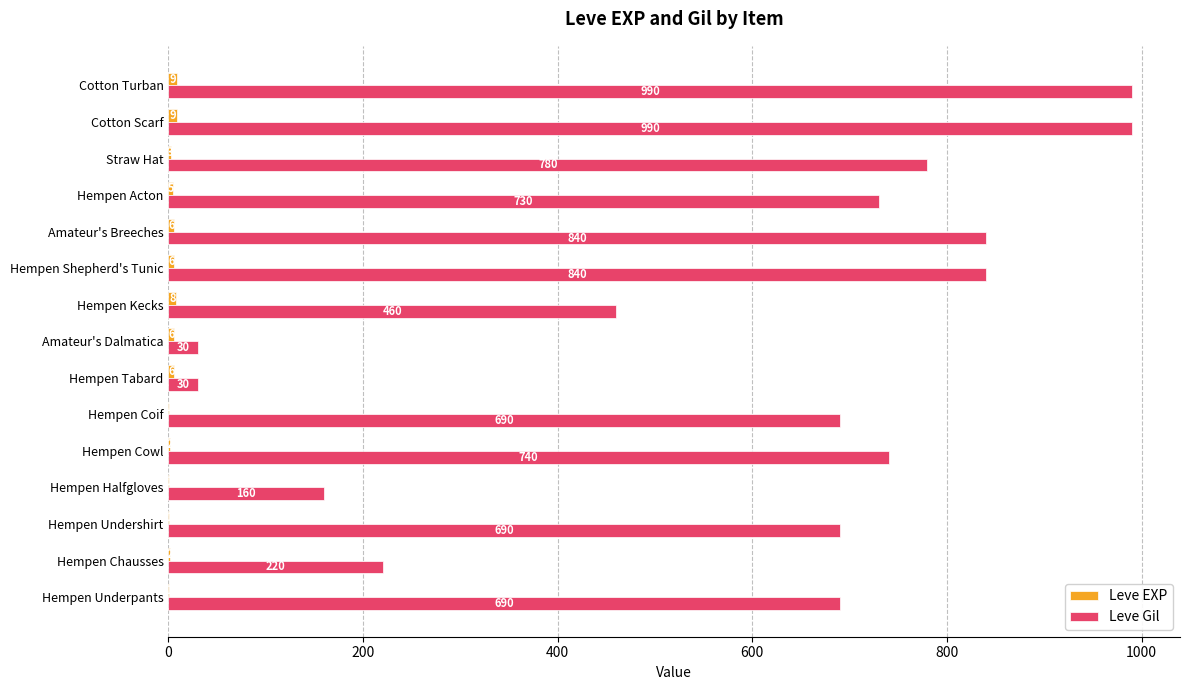

At which label is Leve Gil closest to 510?

Hempen Kecks